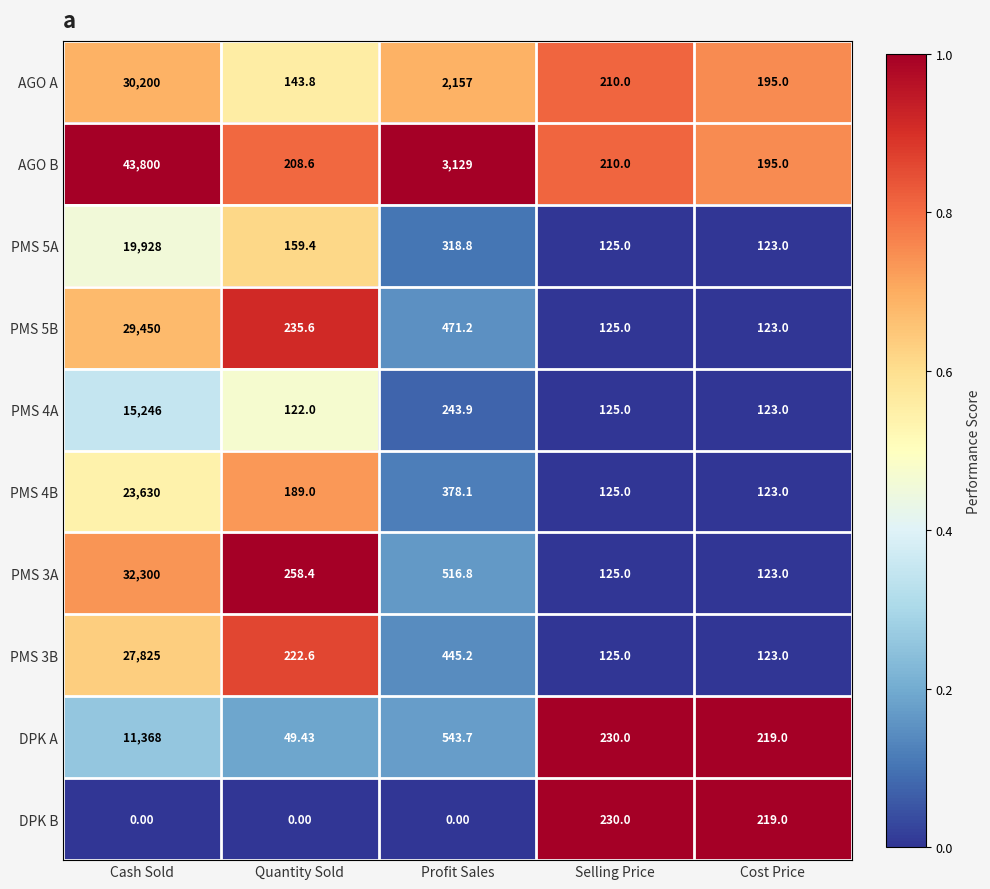

At which category is the sum across all series the highest?

Cash Sold